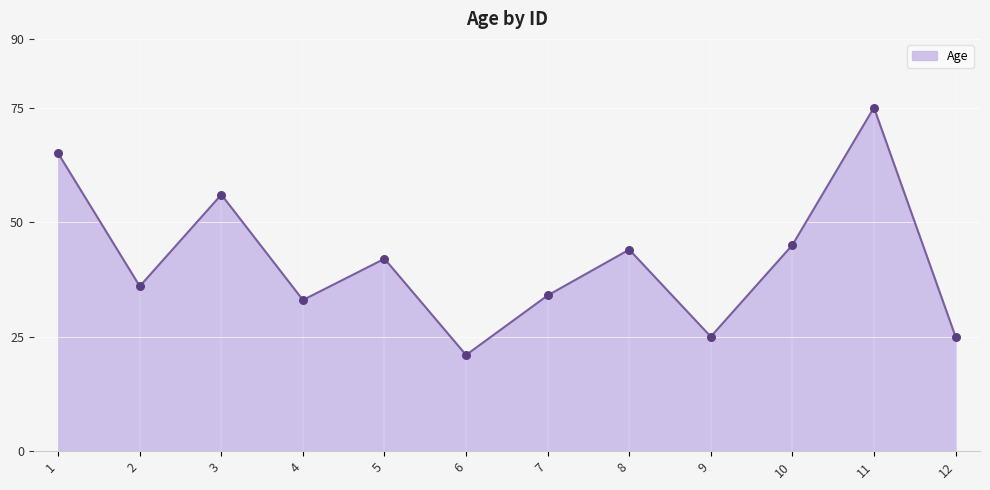

Approximately how many times larger is the value at 8 compared to 12?

1.8